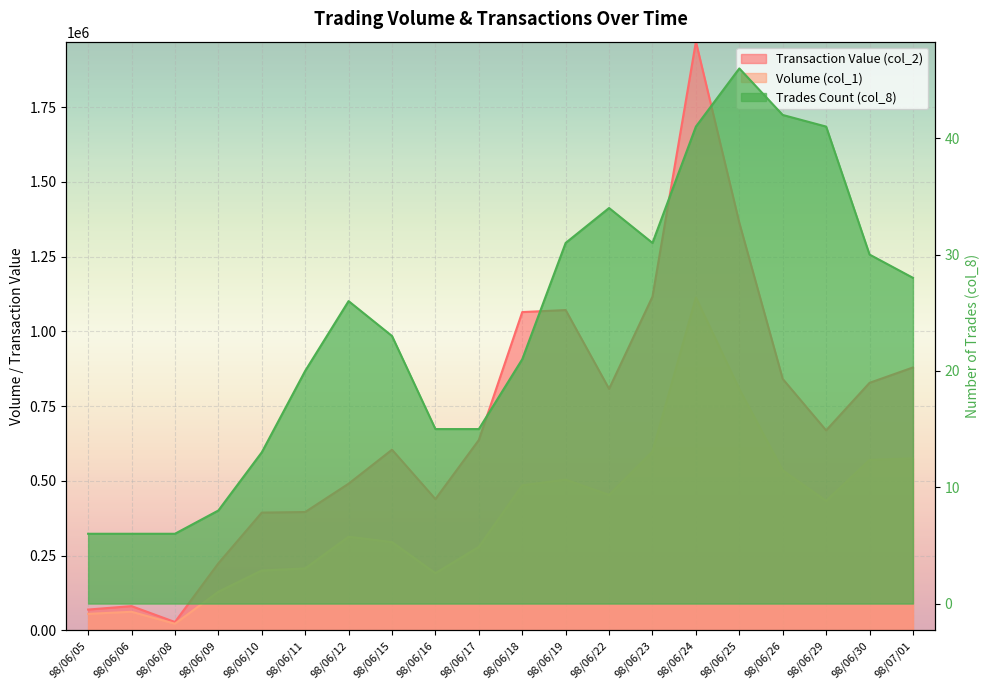

Rank the series at 98/06/05 from highest to lowest value.

col_2, col_1, col_8